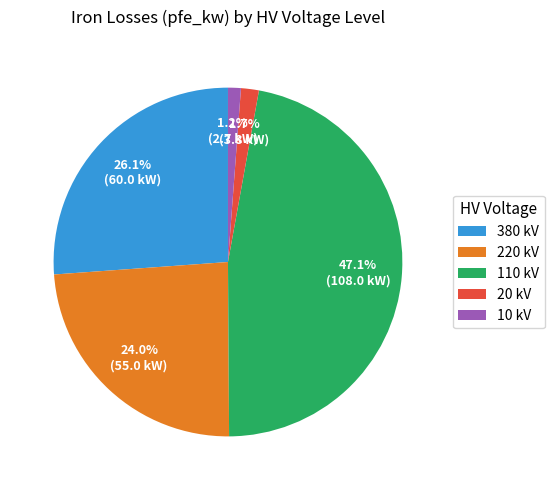

Is there a majority slice in this chart?

No